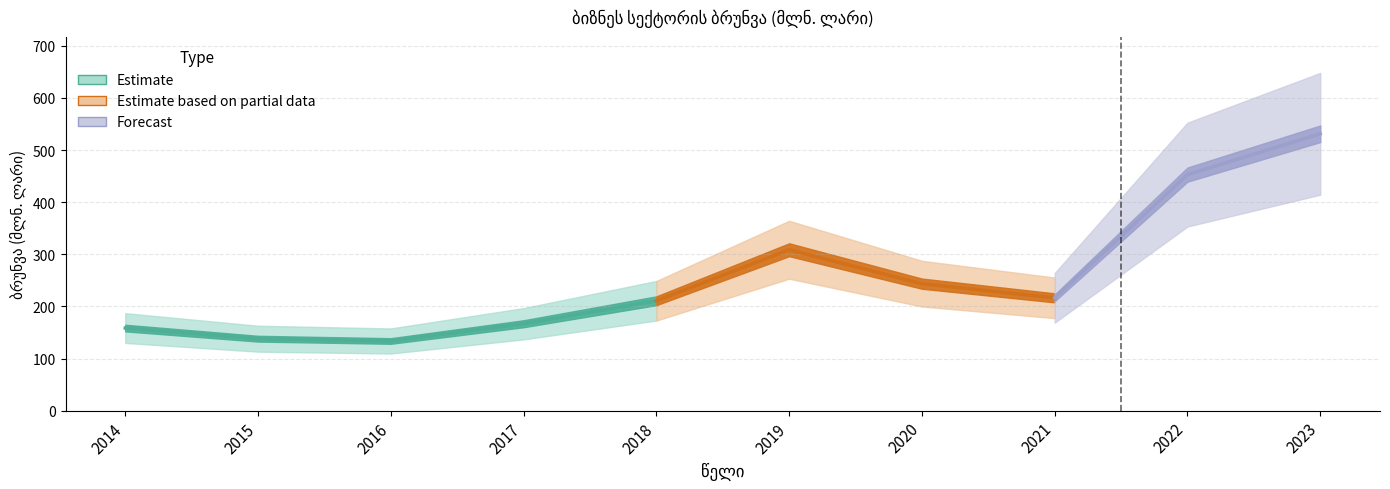

What is the ratio of the value at 2016 to the value at 2018?

0.6